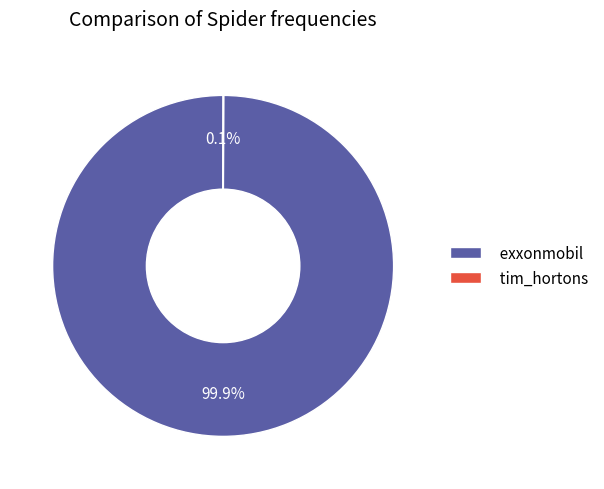

What is the largest slice in the pie chart?

exxonmobil